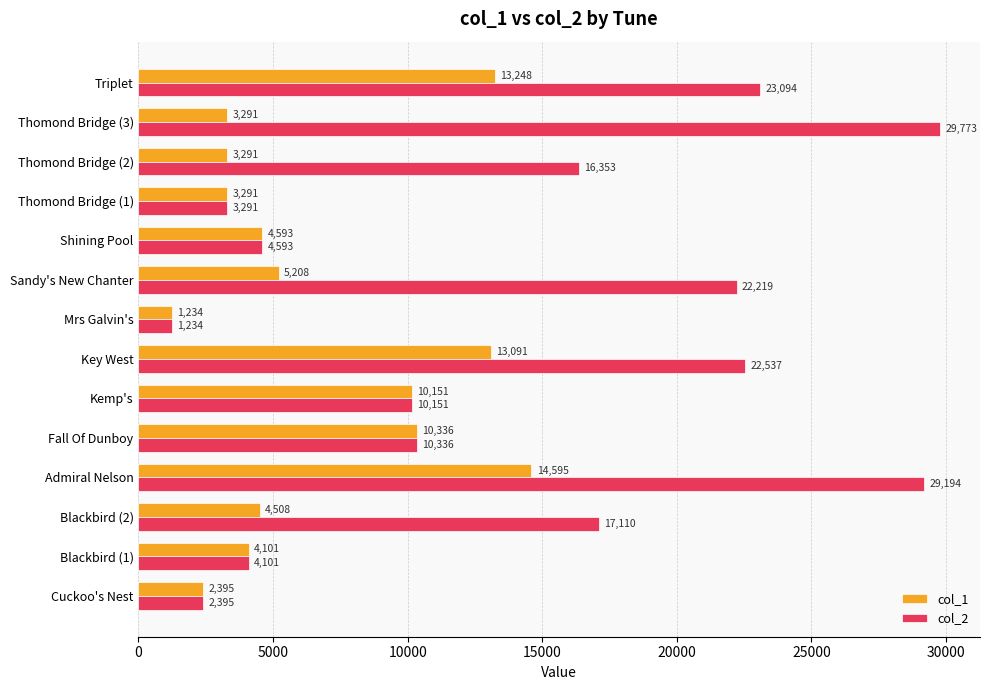

What is the maximum value shown in the chart?

29773